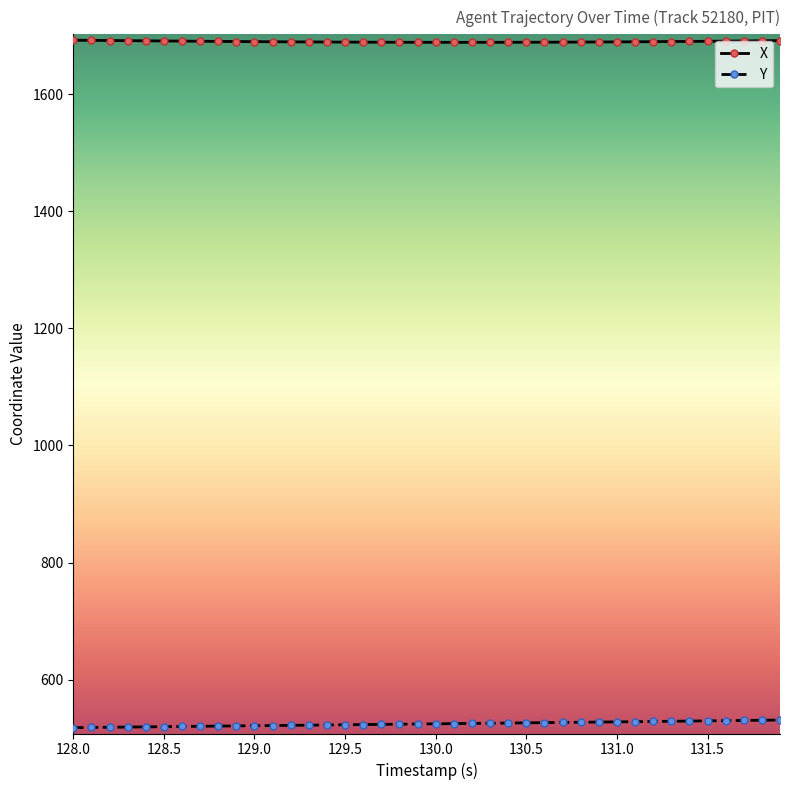

What is the difference between the maximum and minimum values in the X series?

3.7